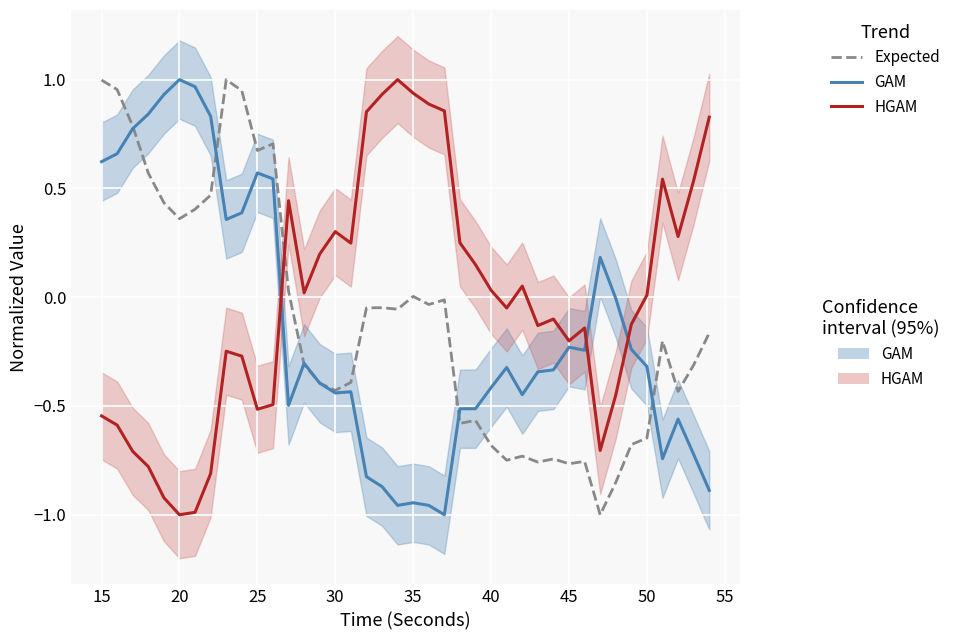

Is the value of GAM at 32 greater than the value of Expected at 38?

Yes